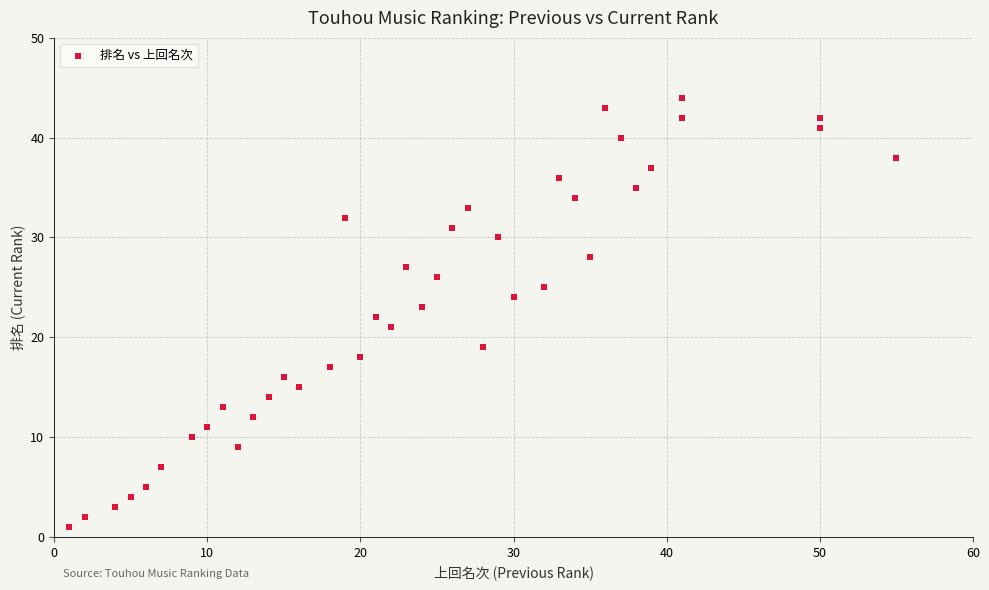

What is the range of X values (max minus min)?

54